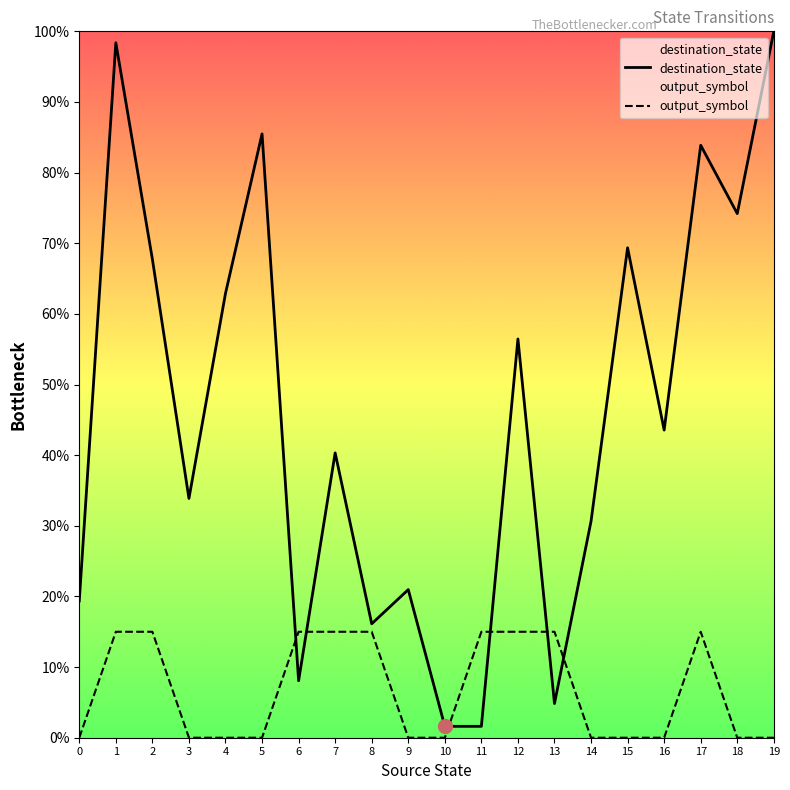

Reading left to right, extract all data points from this chart.

destination_state: 0.2	1.0	0.7	0.3	0.6	0.9	0.1	0.4	0.2	0.2	0.0	0.0	0.6	0.0	0.3	0.7	0.4	0.8	0.7	1.0
output_symbol: 0.0	0.1	0.1	0.0	0.0	0.0	0.1	0.1	0.1	0.0	0.0	0.1	0.1	0.1	0.0	0.0	0.0	0.1	0.0	0.0